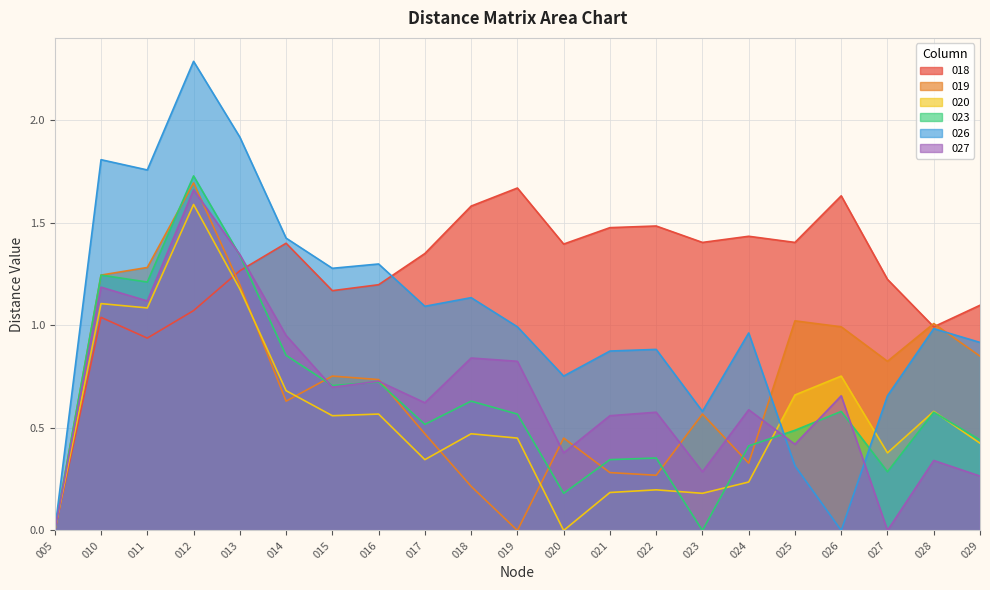

What value does the 026 series have at 013?

1.9